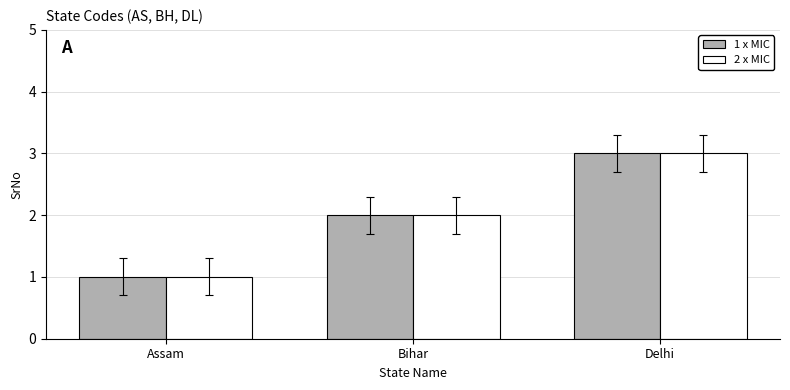

What is the total value across all series at Delhi?

6